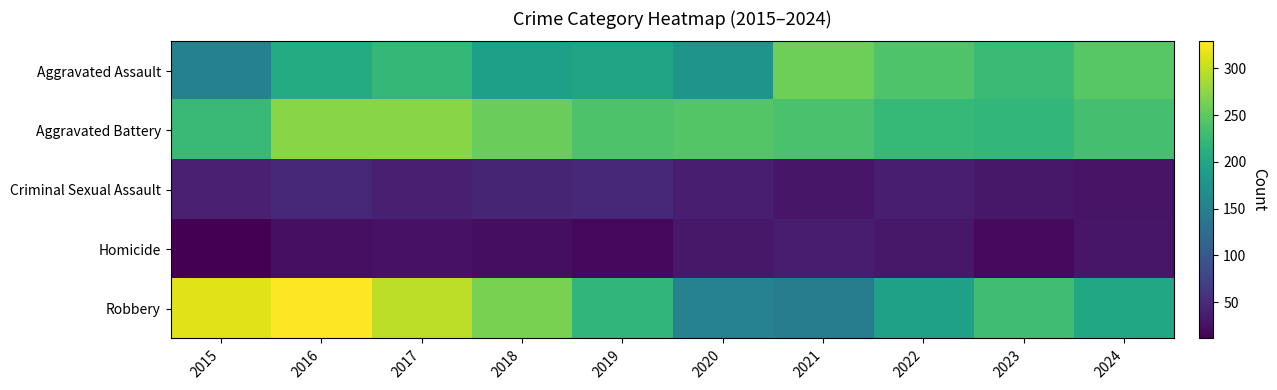

Between 2016 and 2024, which series saw the biggest shift?

Robbery